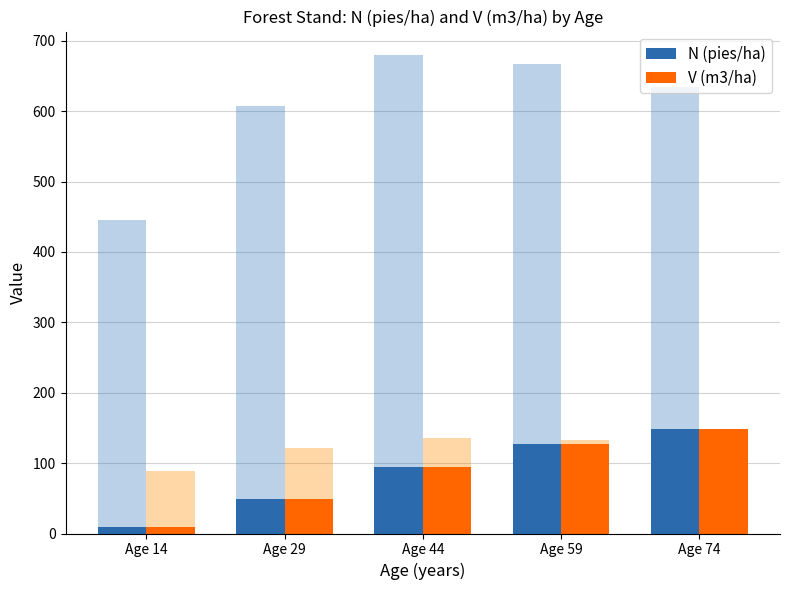

At which category is the sum across all series the highest?

Age 74